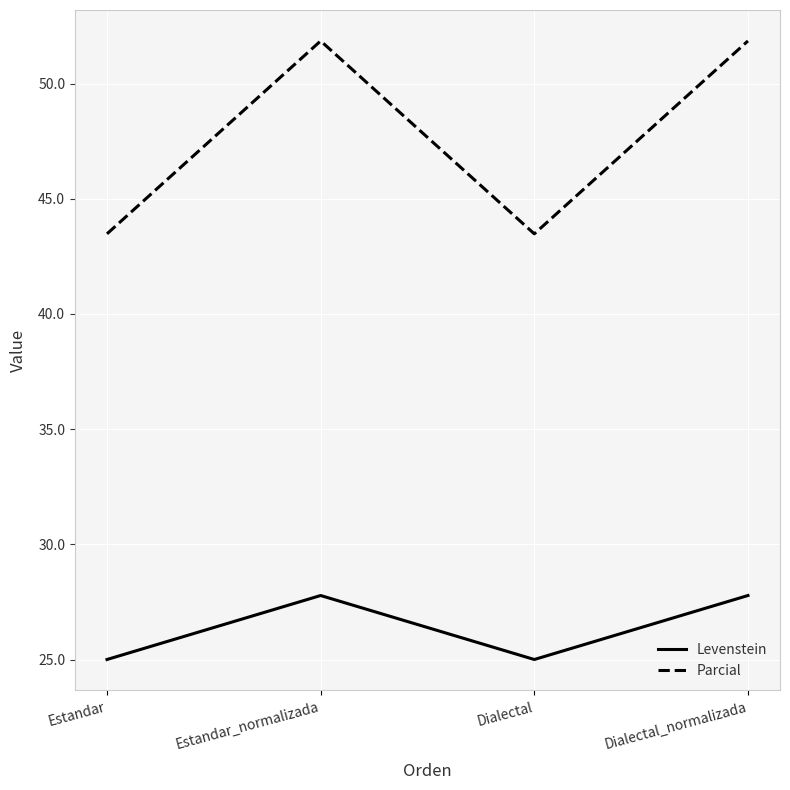

True or false: Levenstein has a value of 42.4 at Dialectal.

False